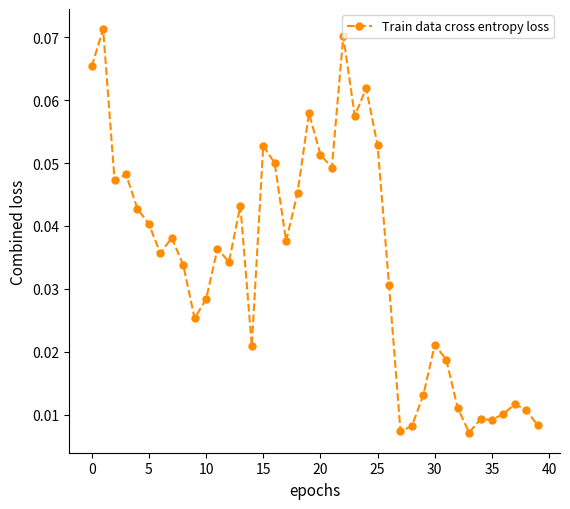

What is the sum of all values?

1.4